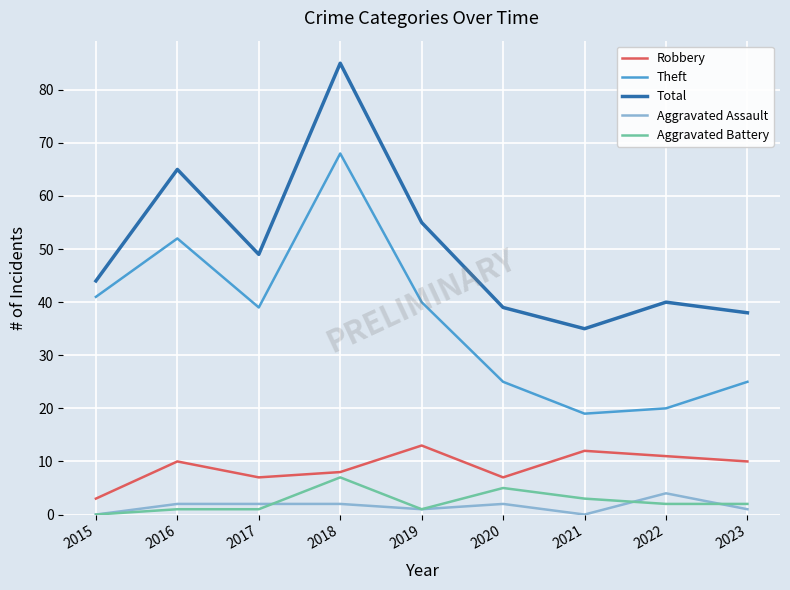

Is the value of Aggravated Battery at 2022 greater than the value of Robbery at 2016?

No